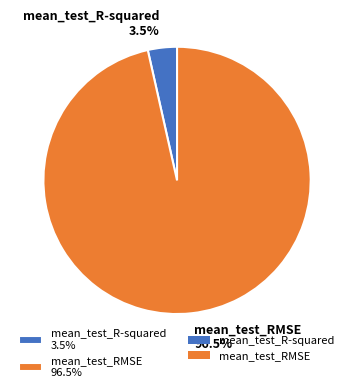

Is there any slice that represents more than half of the pie?

Yes